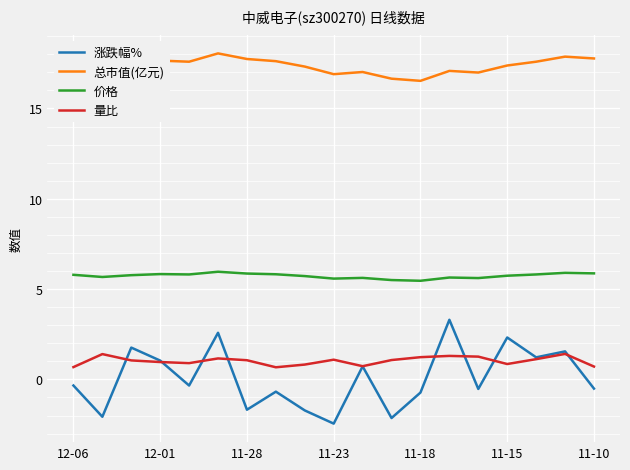

Which series has the largest range (max minus min)?

涨跌幅%